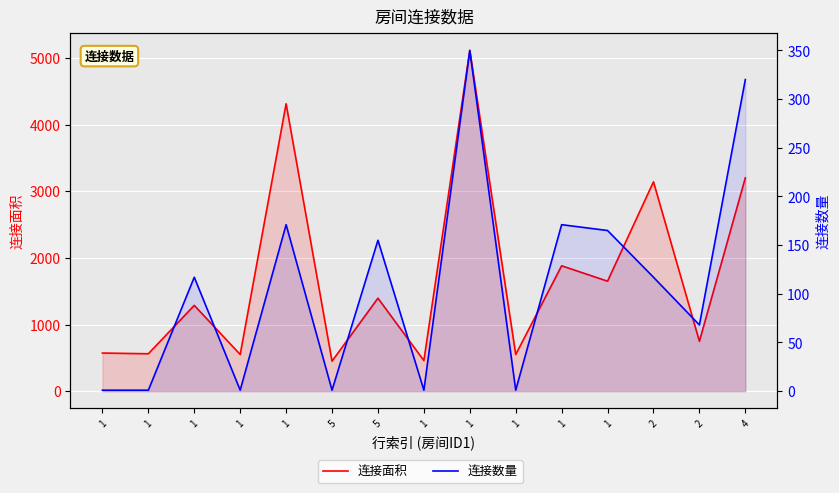

Reading left to right, transcribe all the data shown in this chart.

连接面积: 572	561	1287	550	4312	450	1395	459	5113	550	1881	1650	3141	748	3200
连接数量: 1	1	117	1	171	1	155	1	350	1	171	165	117	68	320